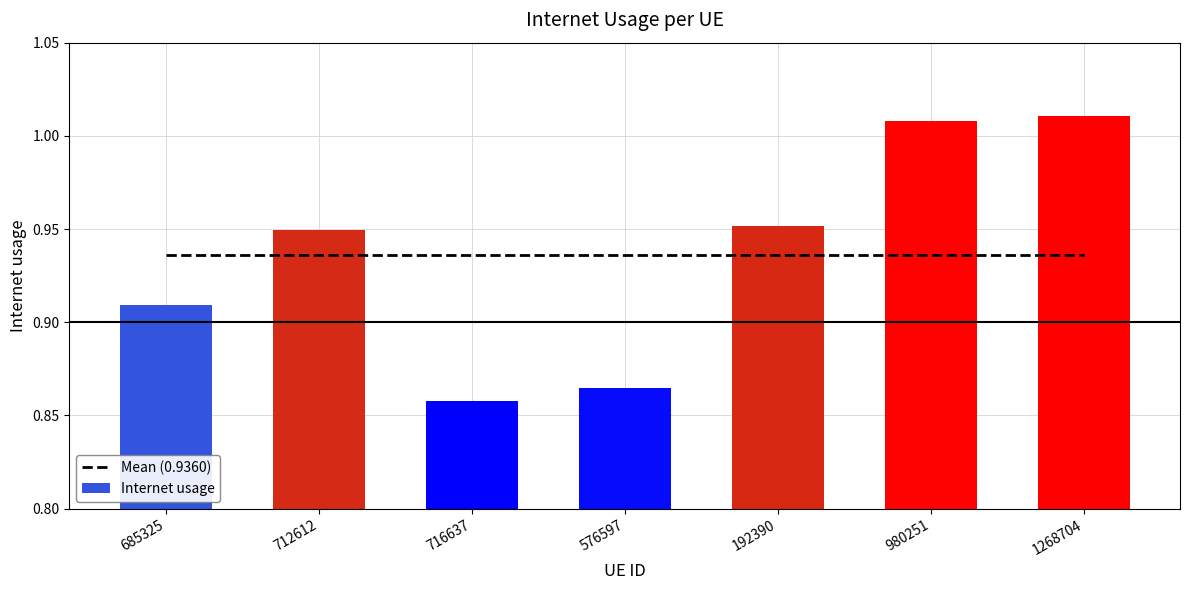

Approximately how many times larger is the value at 712612 compared to 980251?

0.9